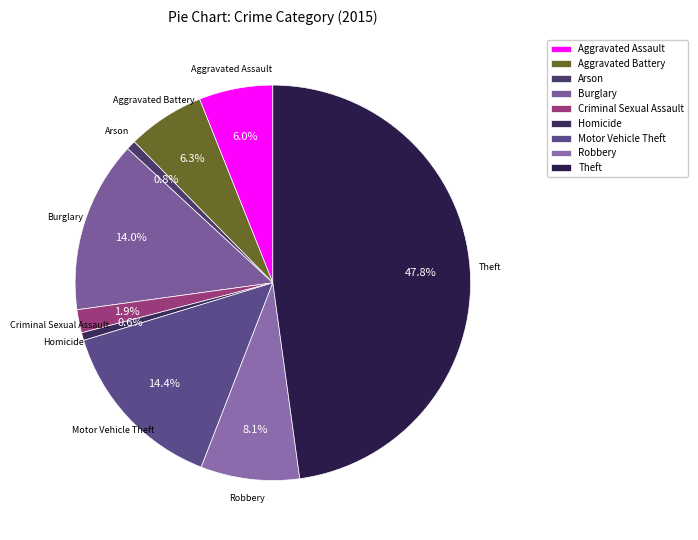

Between Theft and Aggravated Assault, which is larger?

Theft